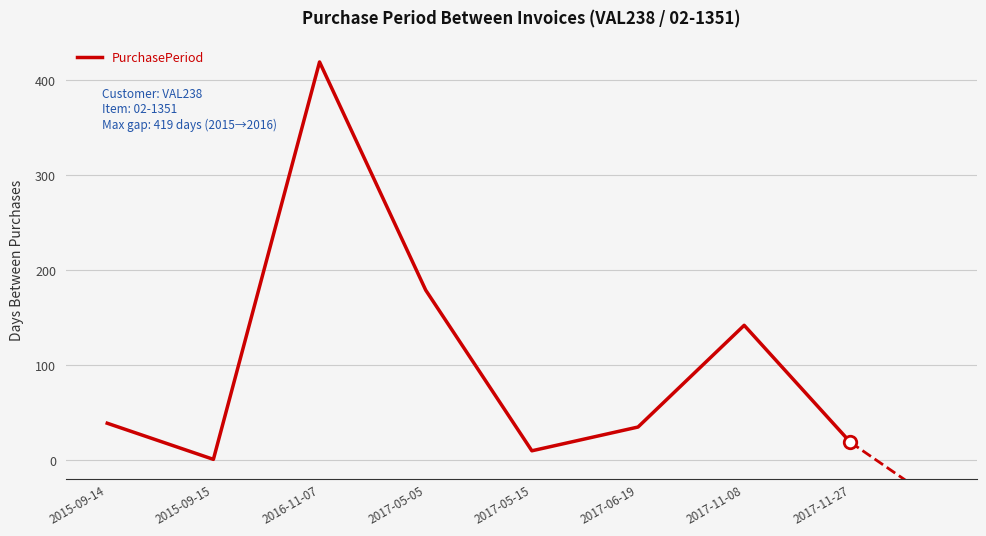

Does the chart have visible grid lines?

Yes